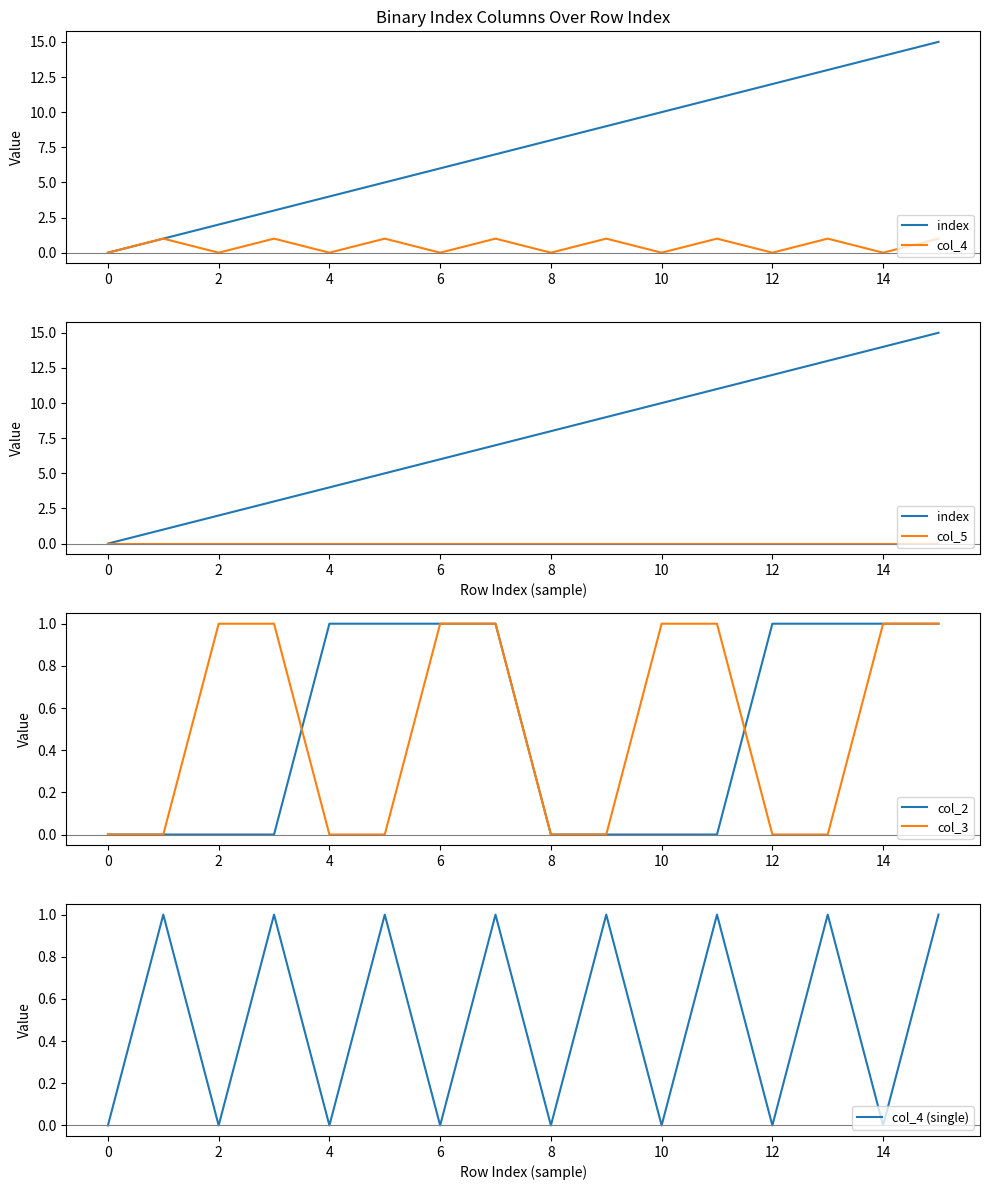

True or false: col_3 has a value of 0 at 0.

True